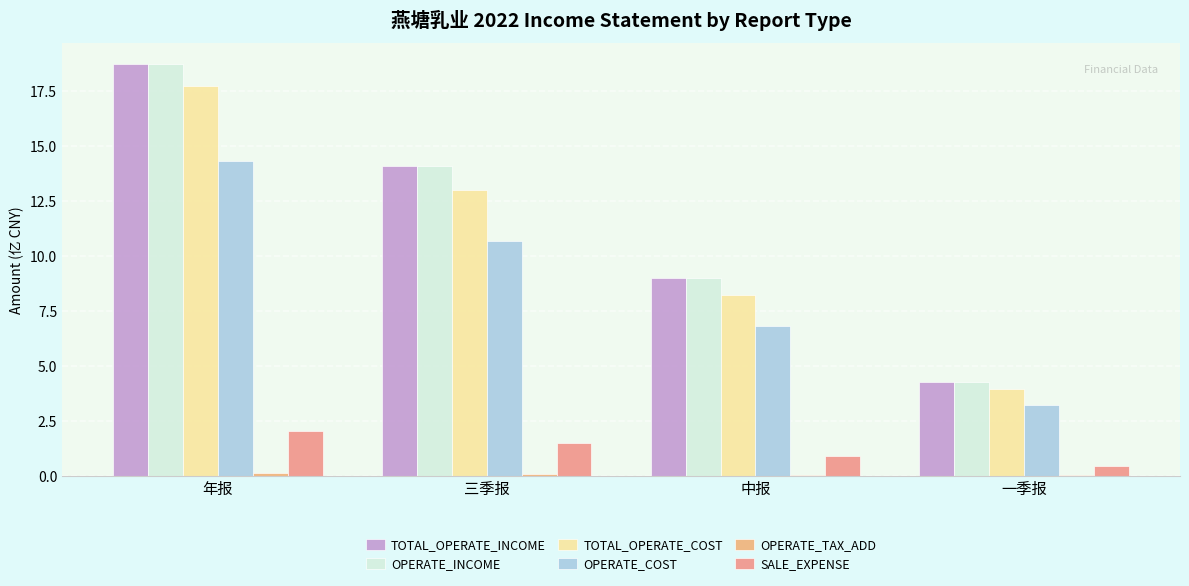

Does the chart contain stacked bars?

No